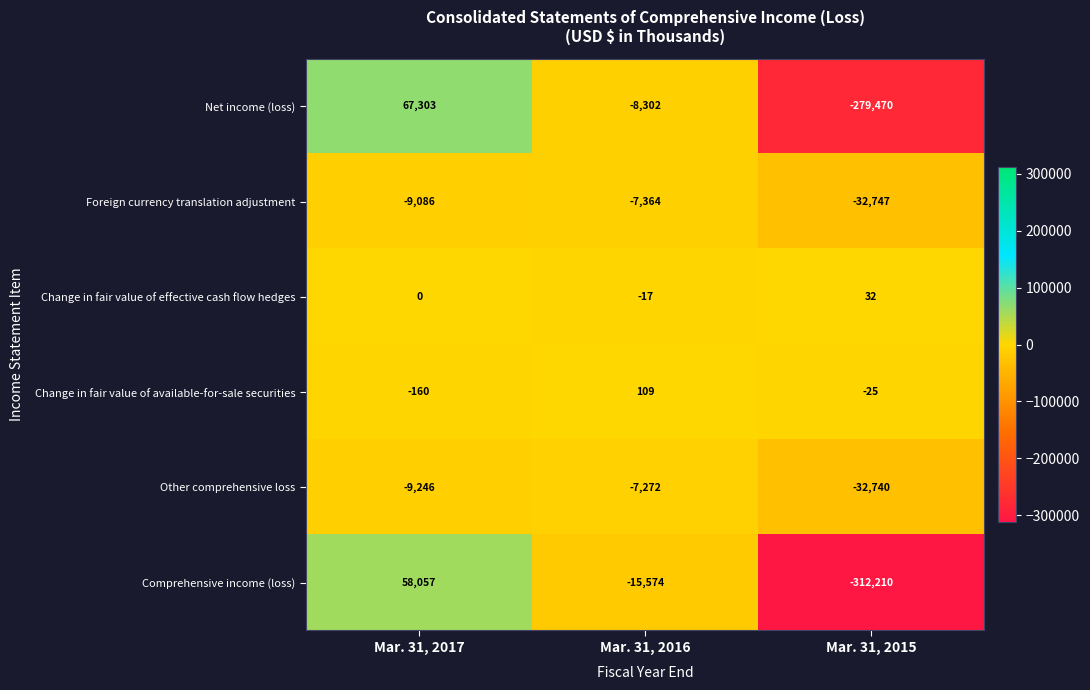

Reading left to right, transcribe all the data shown in this chart.

Net income (loss): Mar. 31, 2017=67303	Mar. 31, 2016=-8302	Mar. 31, 2015=-279470
Foreign currency translation adjustment: Mar. 31, 2017=-9086	Mar. 31, 2016=-7364	Mar. 31, 2015=-32747
Change in fair value of effective cash flow hedges: Mar. 31, 2017=0	Mar. 31, 2016=-17	Mar. 31, 2015=32
Change in fair value of available-for-sale securities: Mar. 31, 2017=-160	Mar. 31, 2016=109	Mar. 31, 2015=-25
Other comprehensive loss: Mar. 31, 2017=-9246	Mar. 31, 2016=-7272	Mar. 31, 2015=-32740
Comprehensive income (loss): Mar. 31, 2017=58057	Mar. 31, 2016=-15574	Mar. 31, 2015=-312210